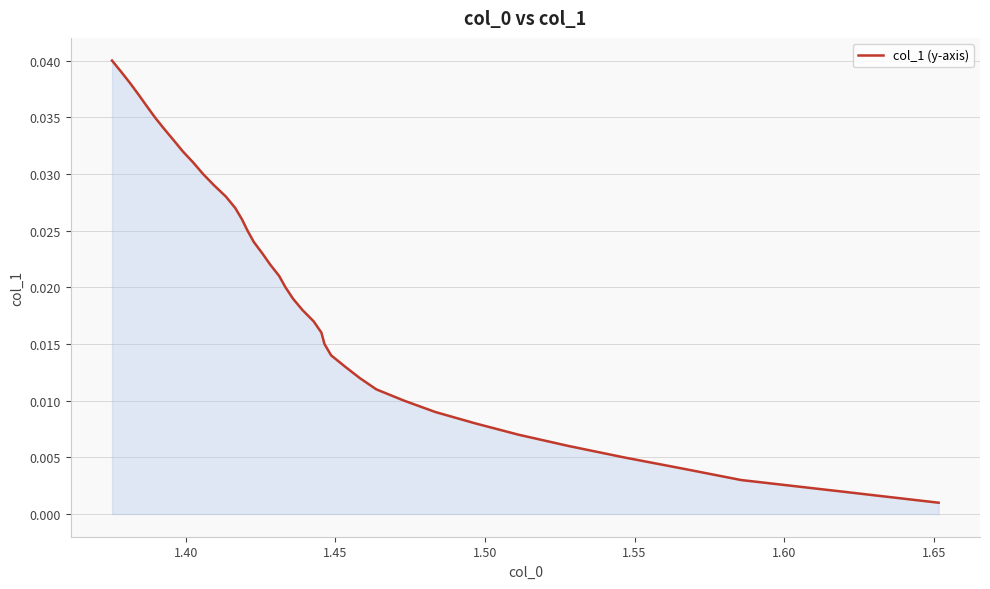

Count the number of data series in this chart.

1